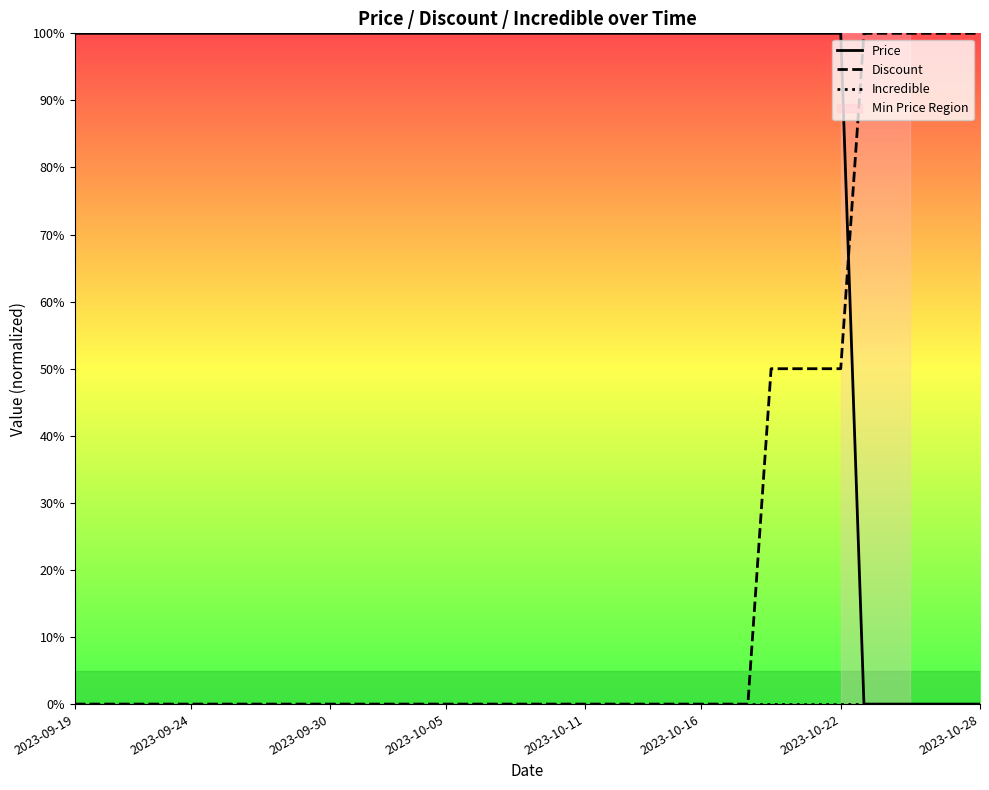

True or false: Discount and Price cross at least once.

True